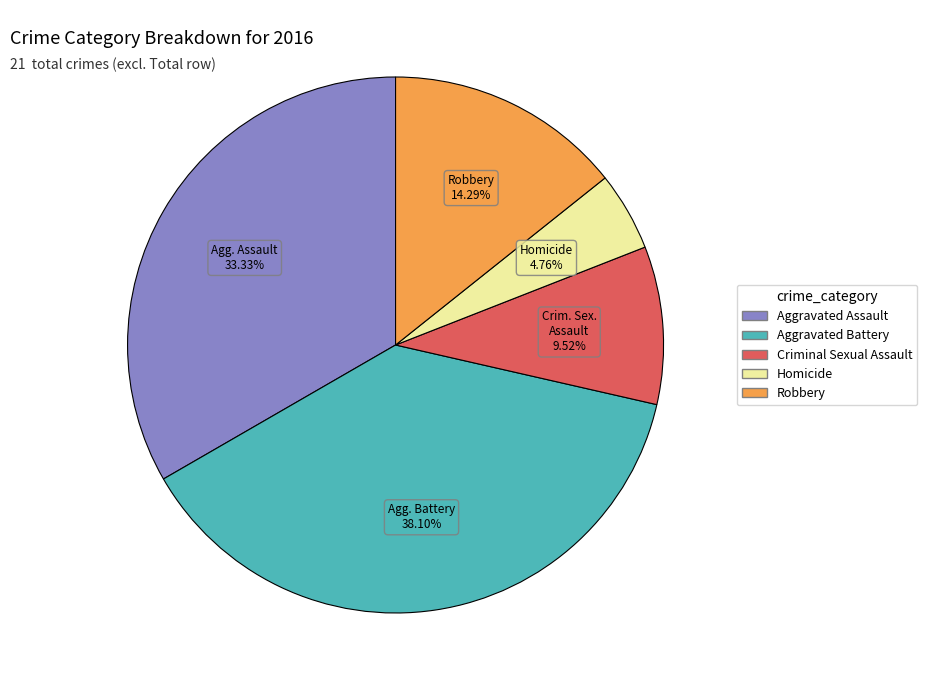

Combined, do Robbery and Homicide account for over 50%?

No